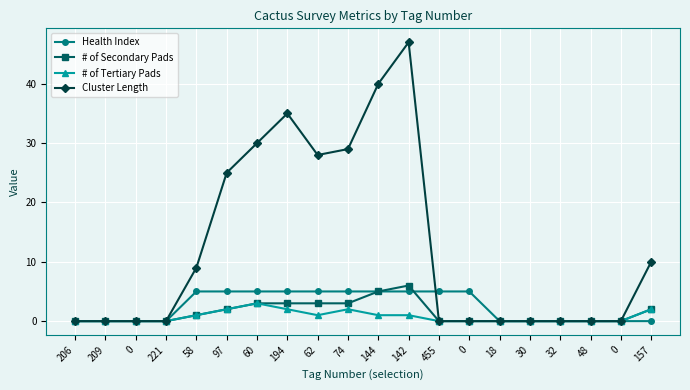

True or false: Cluster Length has more than 0 interior local peaks.

True